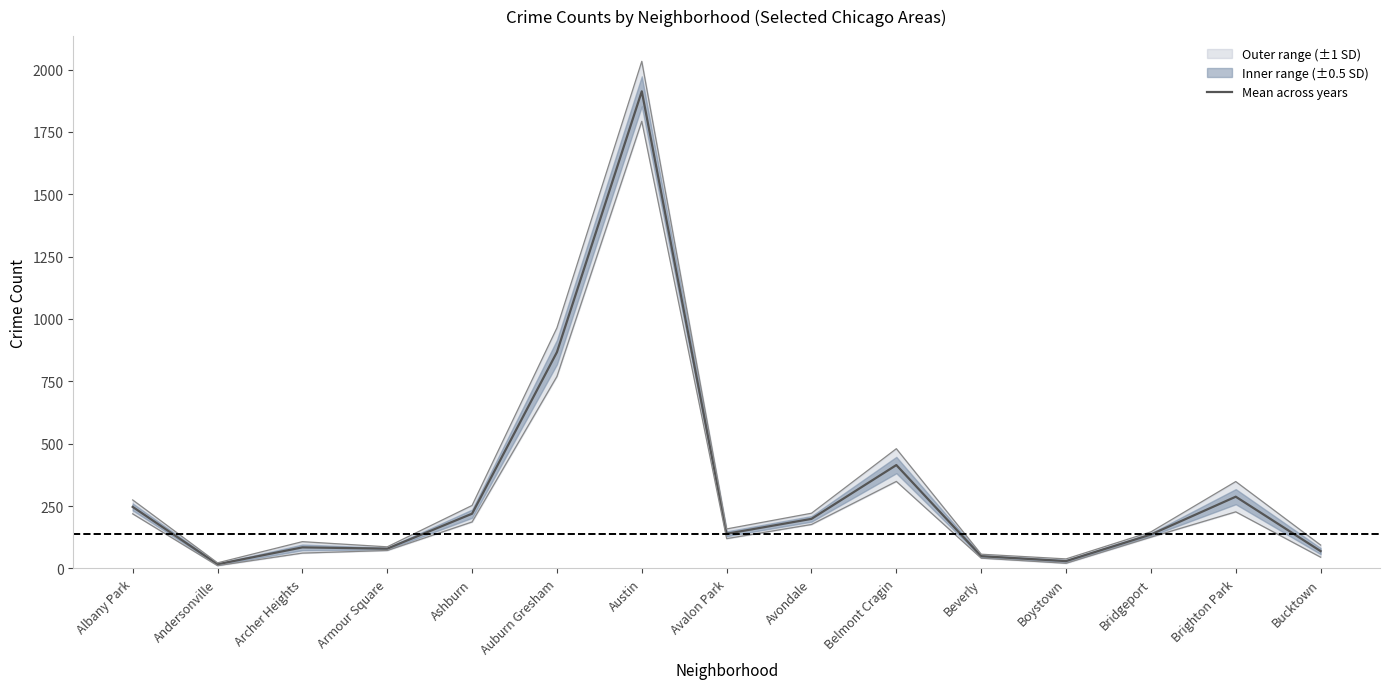

At which category does the data reach its first local peak?

Archer Heights